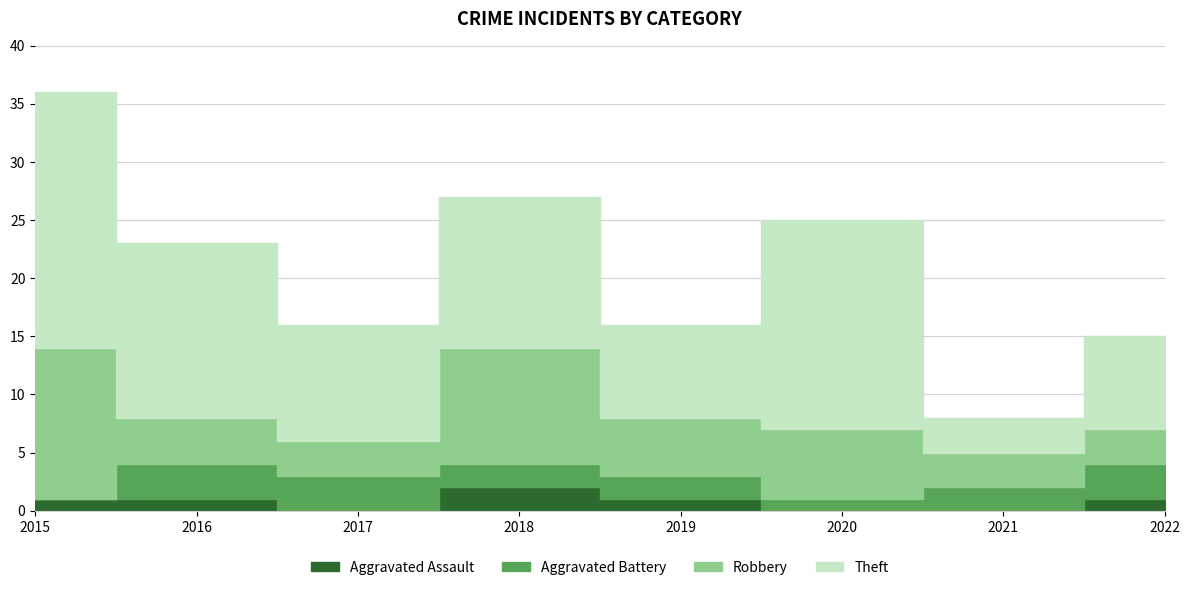

The value of Theft at 2020 is 18. True or false?

True